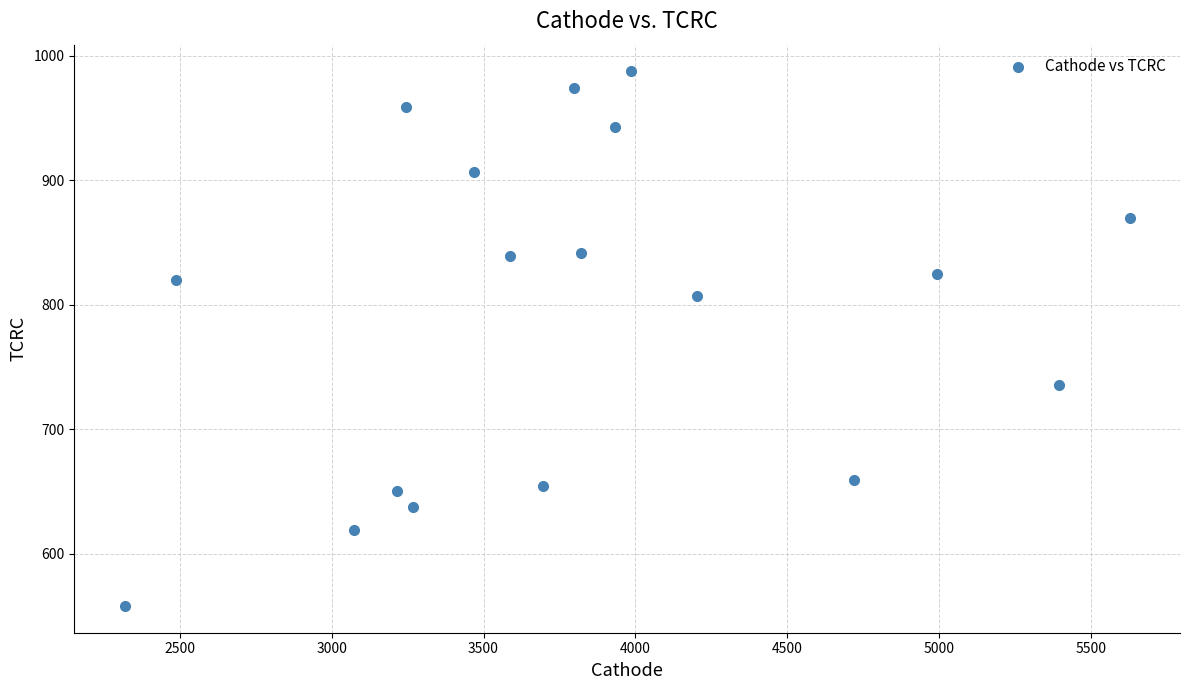

What is the range of X values (max minus min)?

3309.9